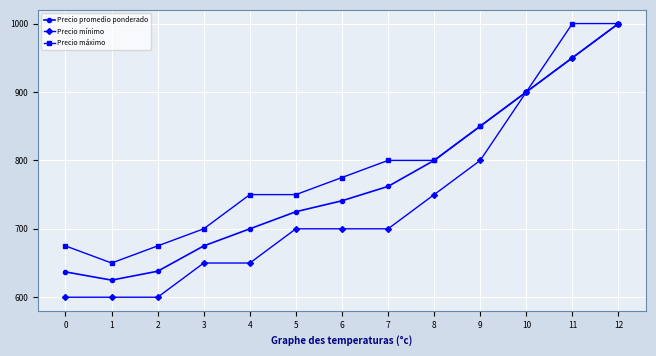

Which series has the largest range (max minus min)?

Precio mínimo